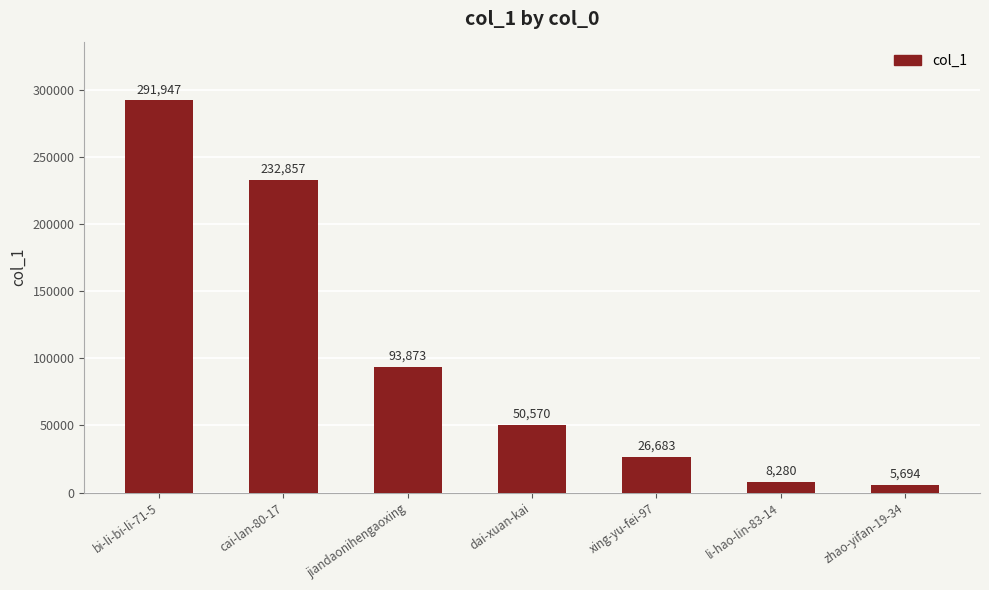

Count the number of categories in the chart.

7